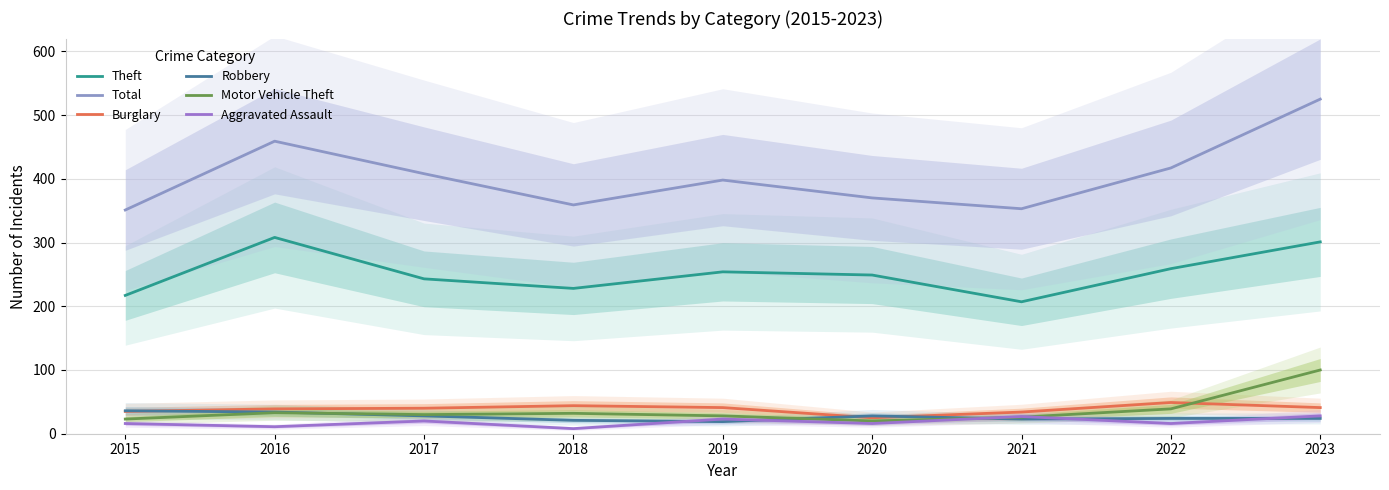

In Total, how many points are higher than both neighbors (excluding endpoints)?

2